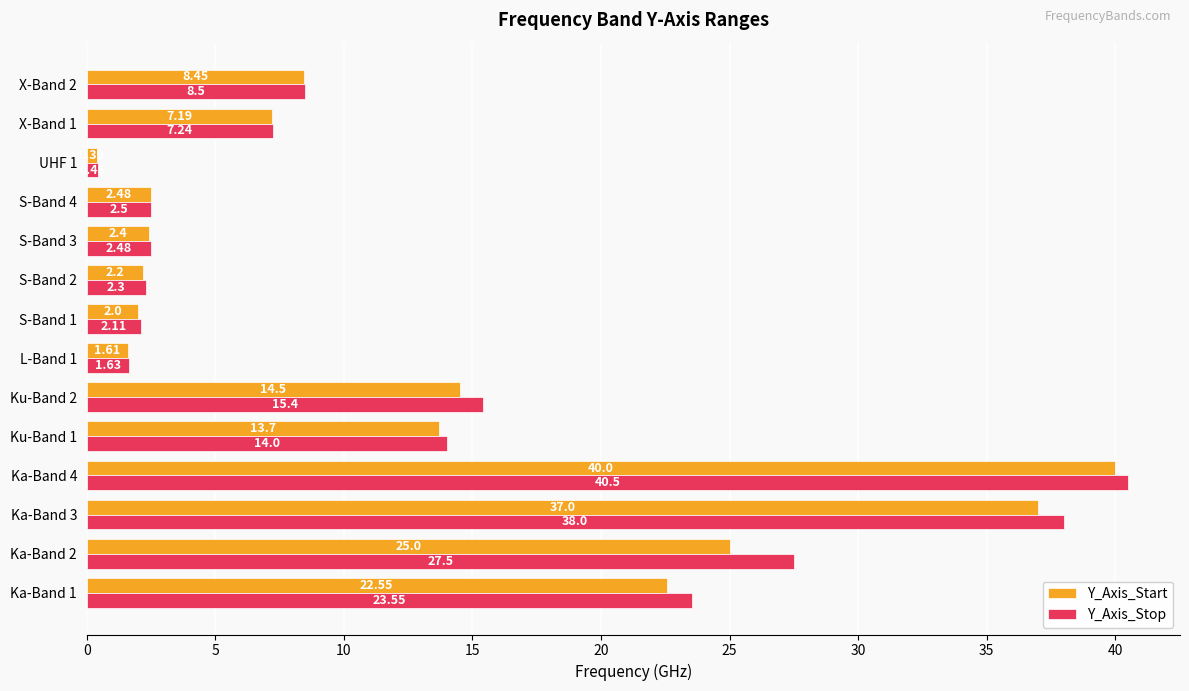

Which series has the largest range (max minus min)?

Y_Axis_Stop